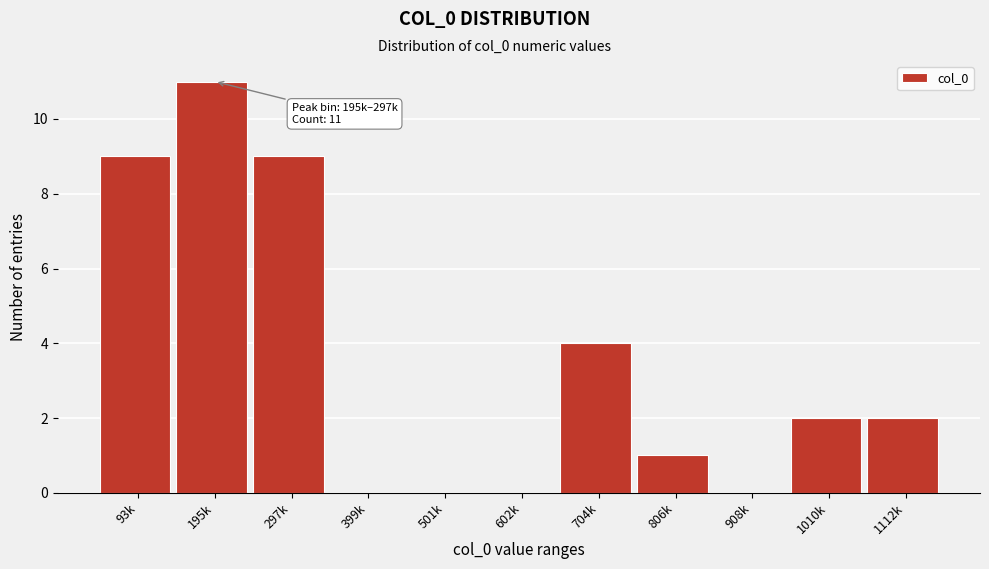

Reading left to right, what are all the values shown in this chart?

93k=9	195k=11	297k=9	399k=0	501k=0	602k=0	704k=4	806k=1	908k=0	1010k=2	1112k=2